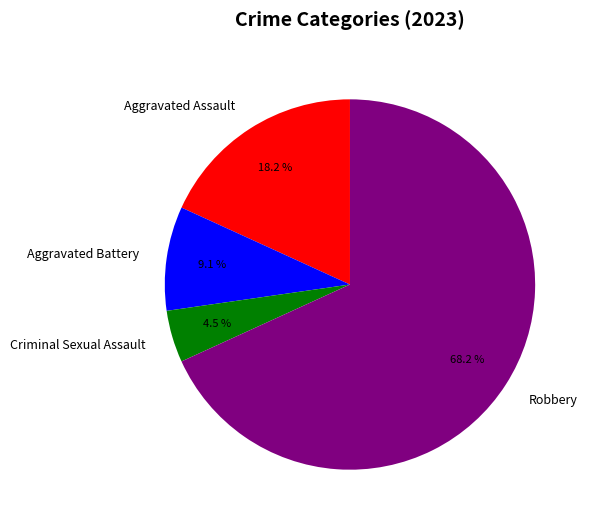

How much of the chart is everything except Robbery?

31.8%